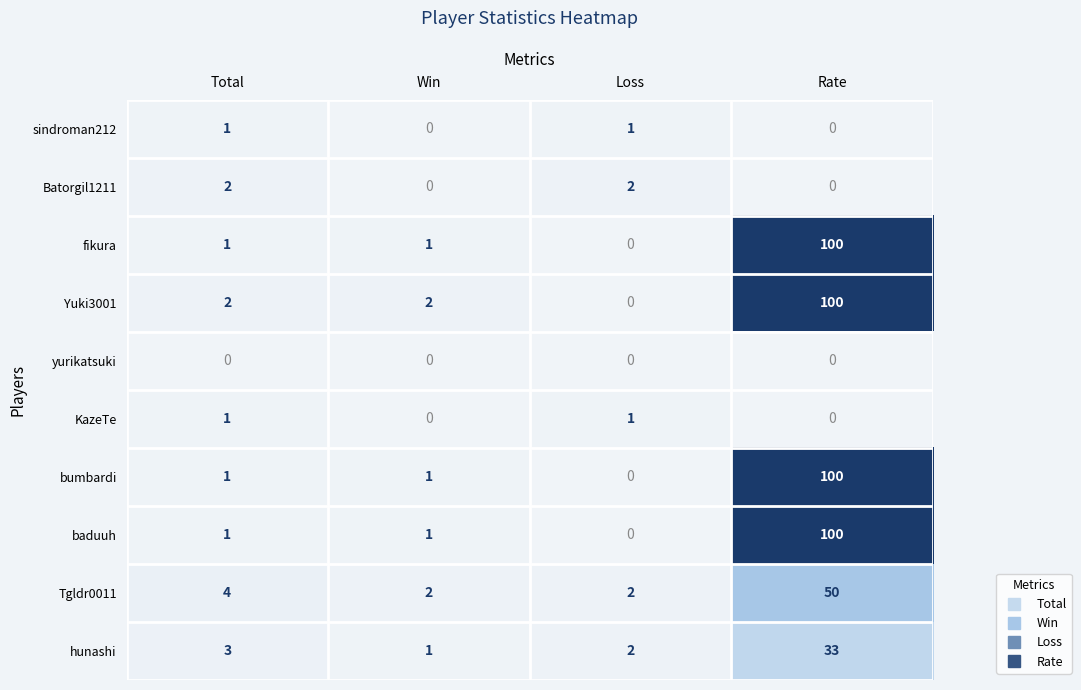

What is the difference between the maximum and minimum values in the Tgldr0011 series?

48